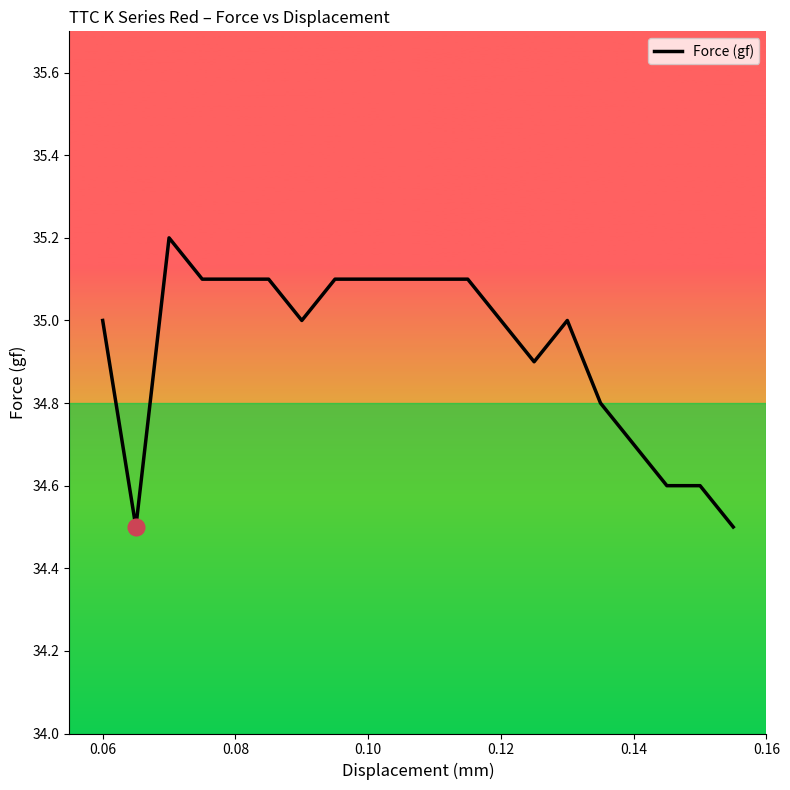

What is the difference between the maximum and minimum values?

0.7